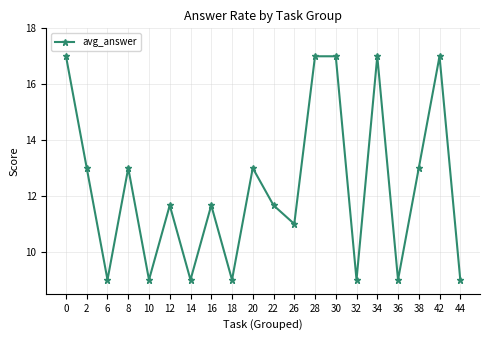

What is the change in value from 28 to 44?

-8.0